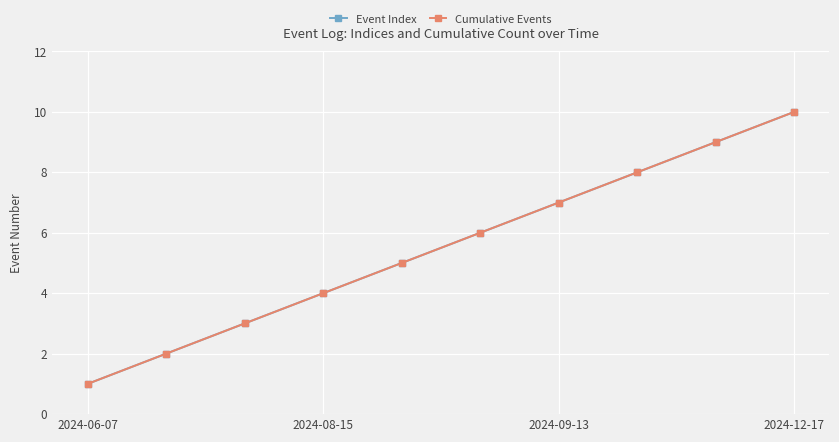

How many lines are shown in the chart?

2